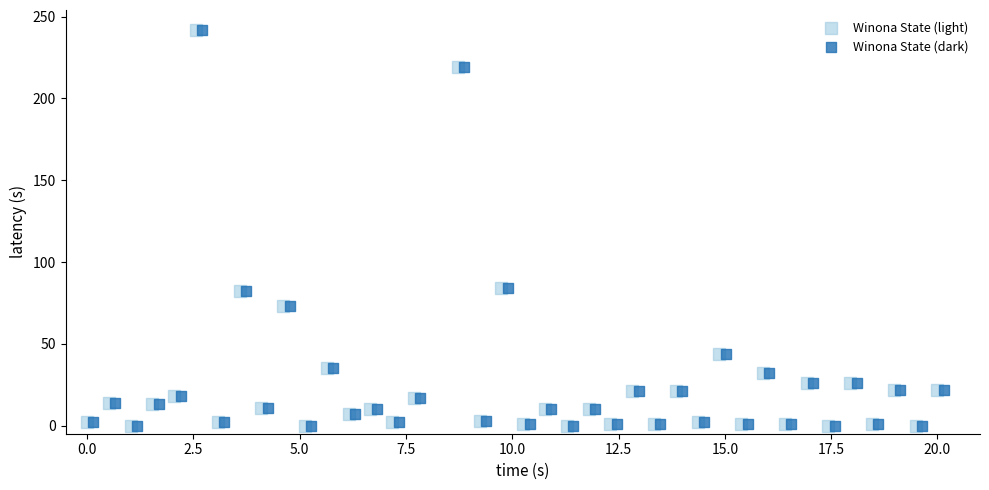

What are all the series names shown in the legend?

Winona State (light), Winona State (dark)